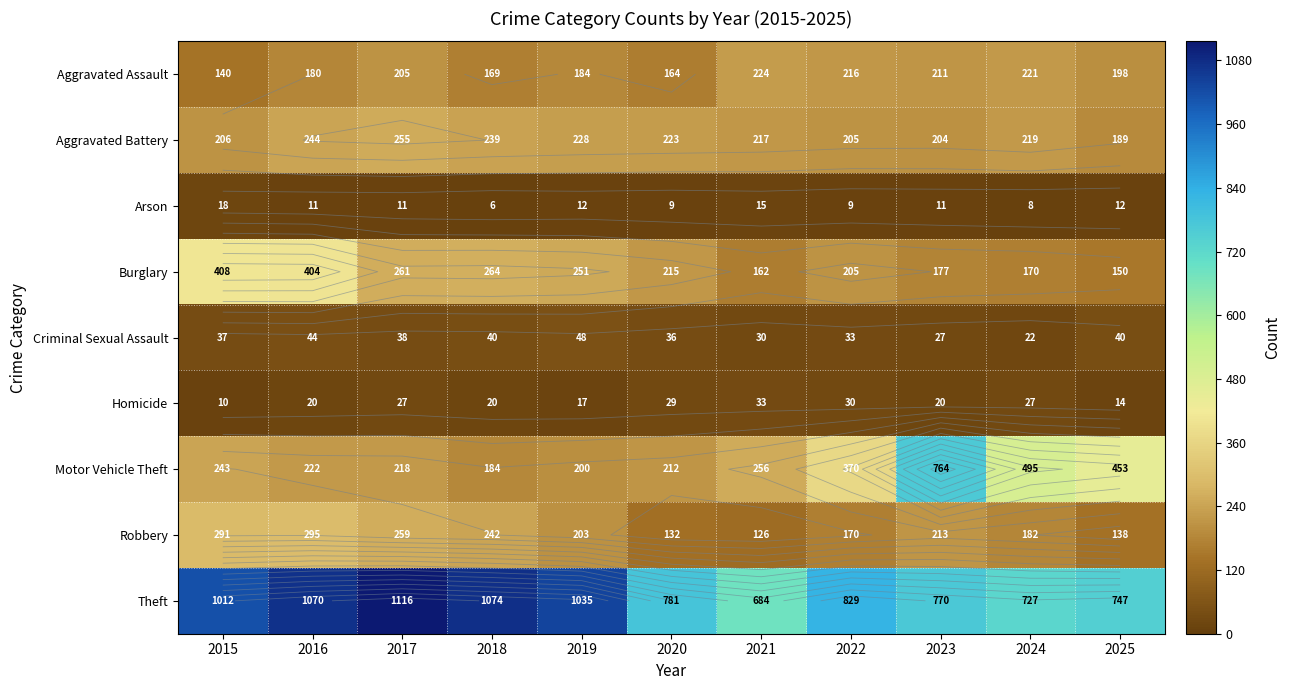

Is the value of Theft at 2018 greater than the value of Burglary at 2025?

Yes